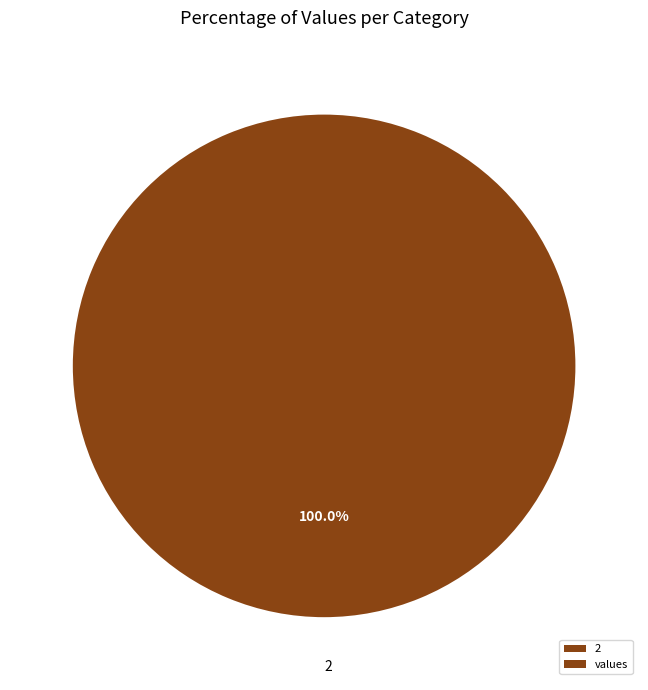

Count the number of slices in the pie.

1